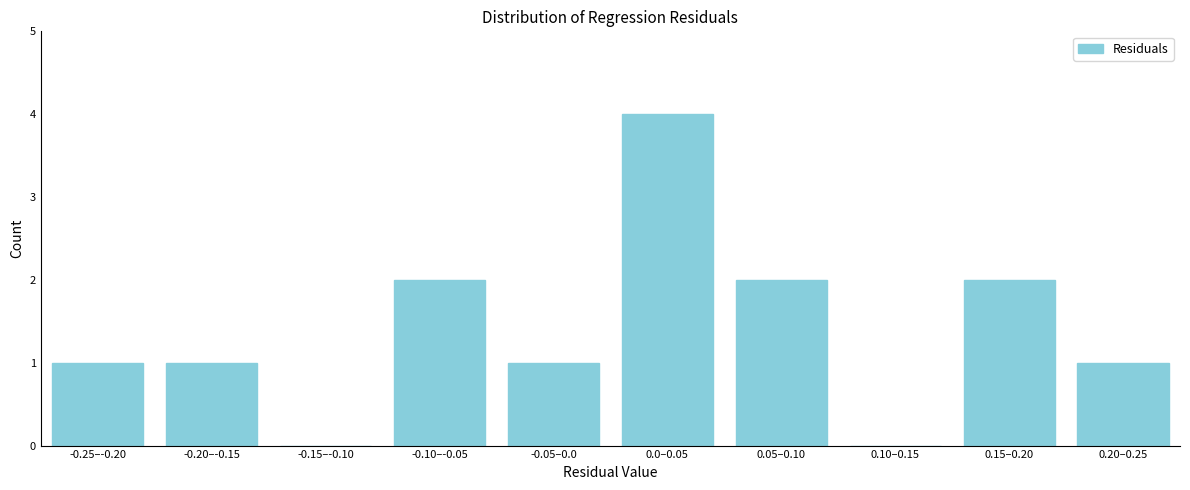

Reading left to right, list all the values displayed in this chart.

-0.25–-0.20=1	-0.20–-0.15=1	-0.15–-0.10=0	-0.10–-0.05=2	-0.05–0.0=1	0.0–0.05=4	0.05–0.10=2	0.10–0.15=0	0.15–0.20=2	0.20–0.25=1